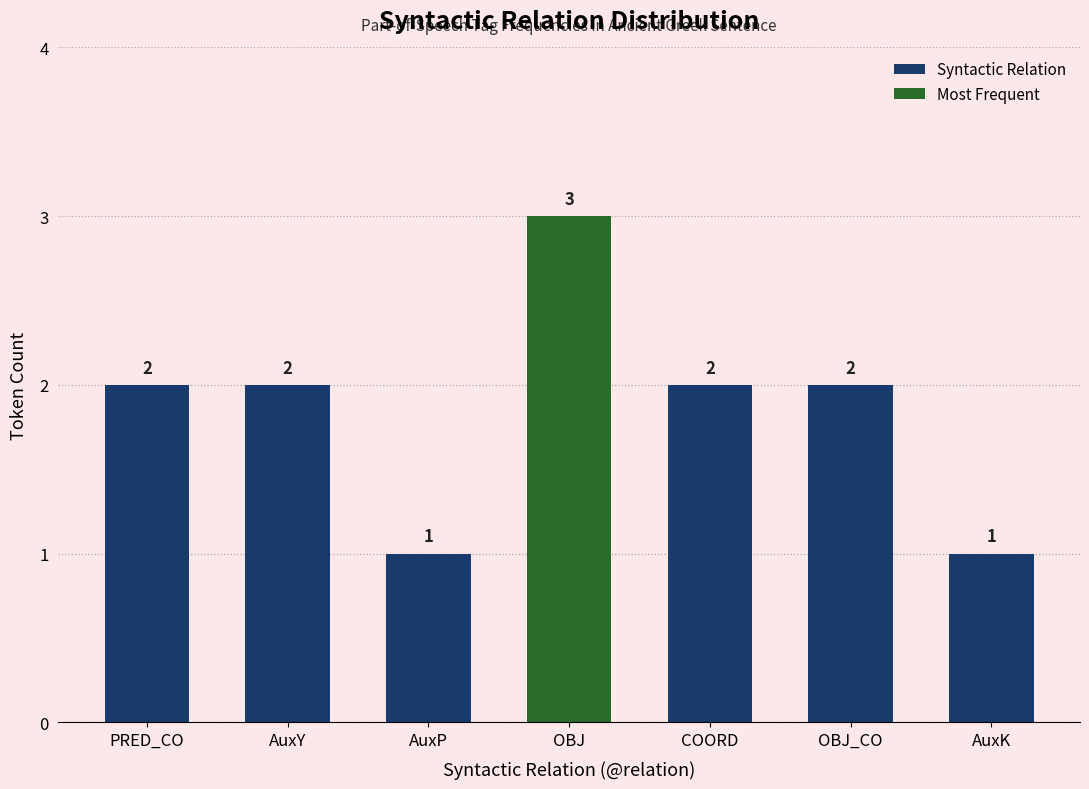

Are the bars grouped side by side (vs. stacked)?

No